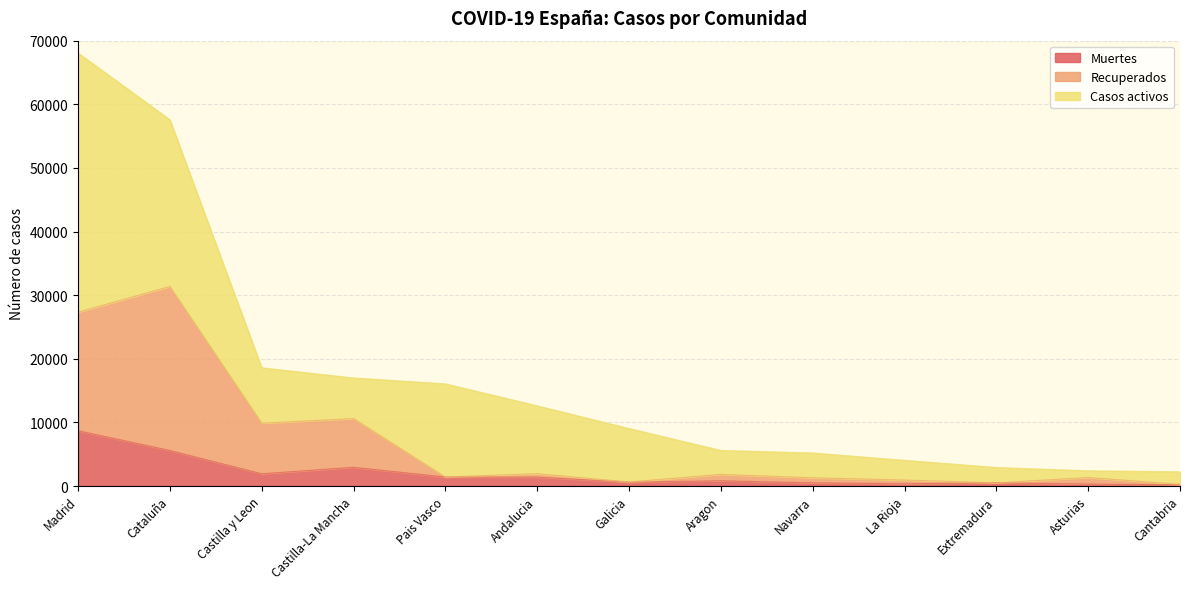

At which category does Recuperados reach its first local valley?

Castilla y Leon